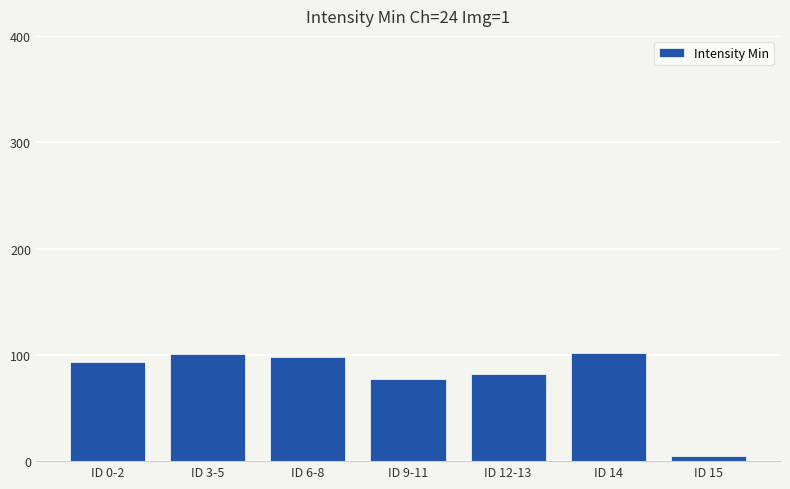

True or false: the data shows 5 at ID 15.

True